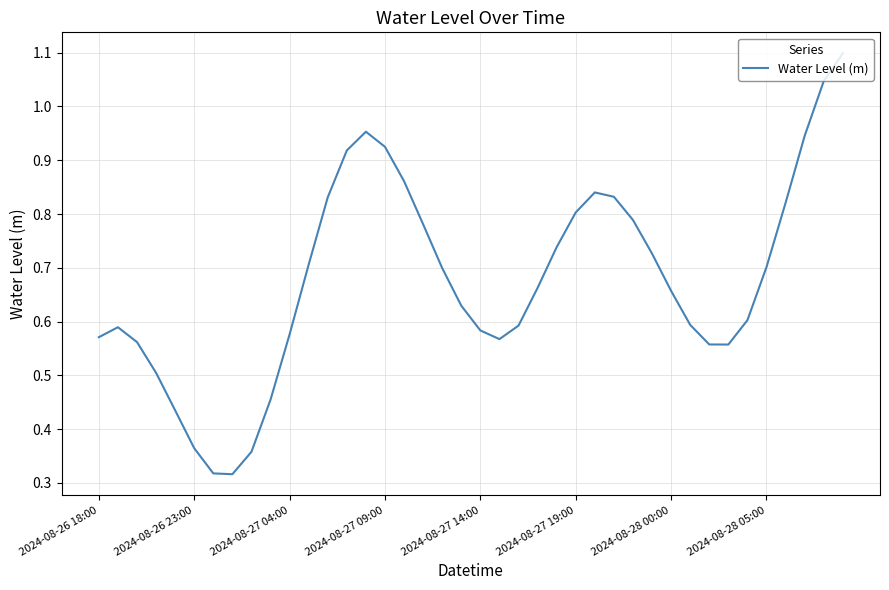

How many lines are shown in the chart?

1